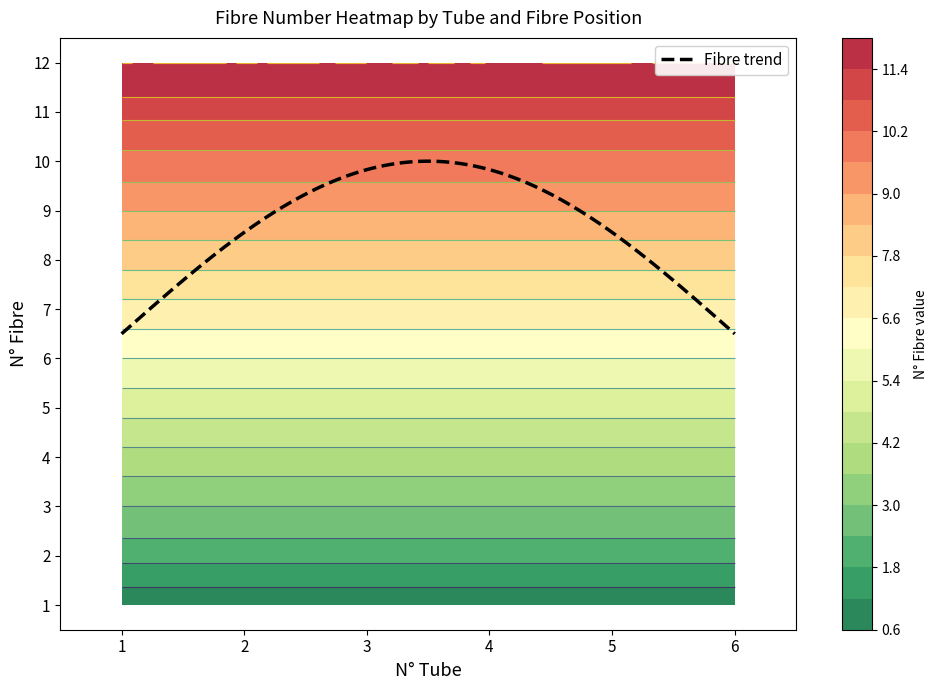

What is the greatest value displayed?

12